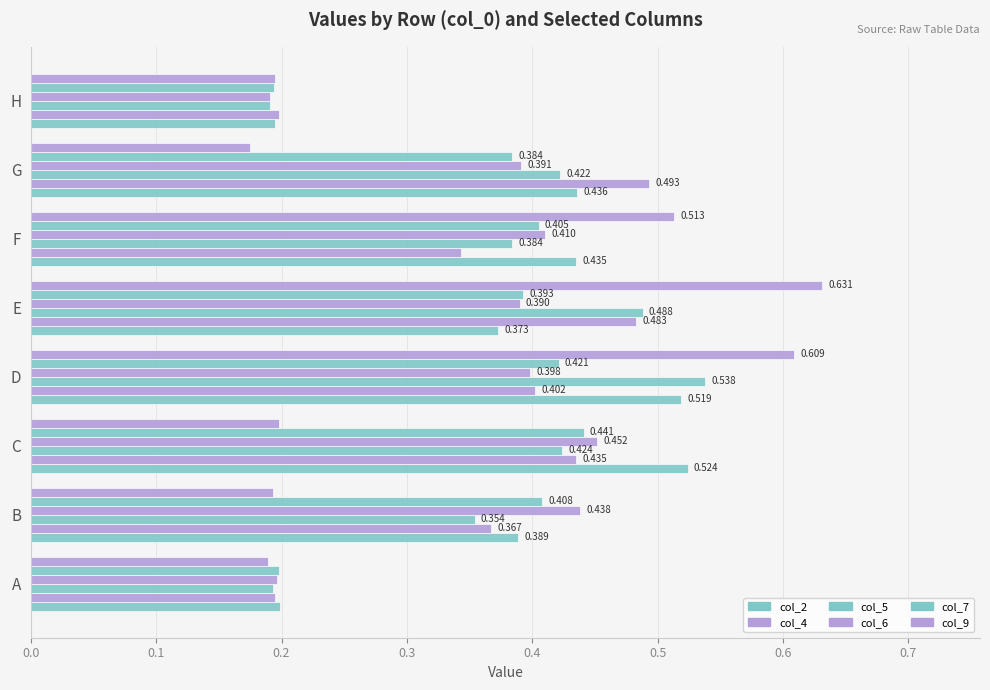

What is the difference between the maximum and second lowest values in the col_2 series?

0.3